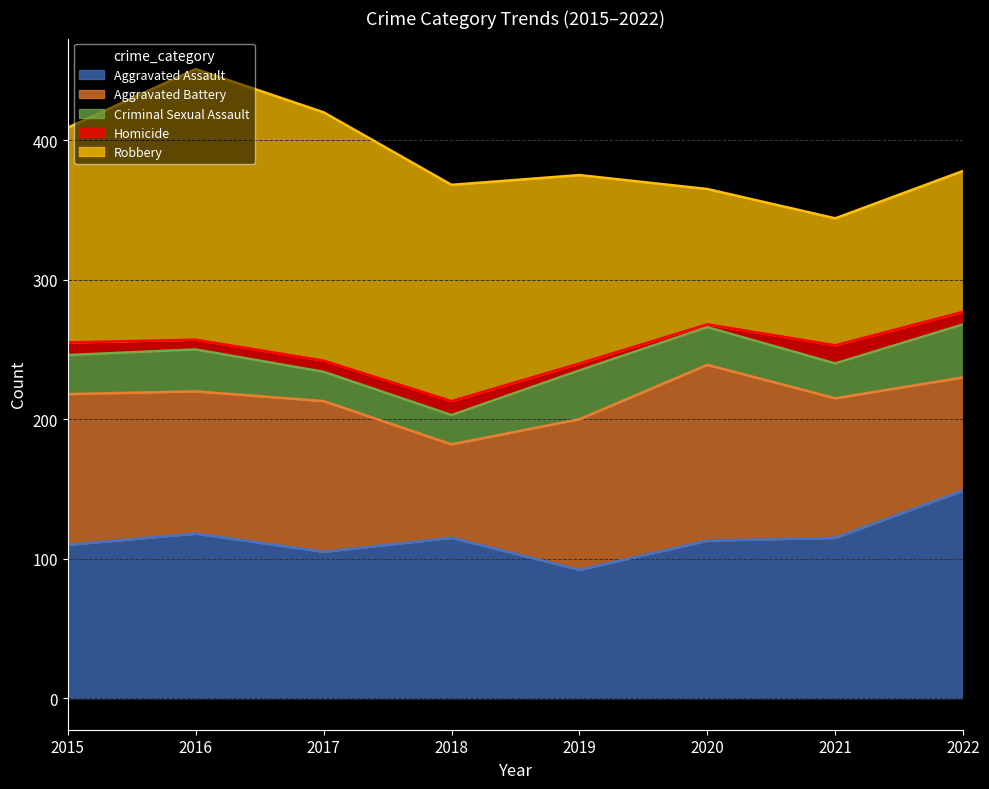

Reading left to right, what are all the values shown in this chart?

Aggravated Assault: 2015=110	2016=118	2017=105	2018=115	2019=92	2020=113	2021=115	2022=149
Aggravated Battery: 2015=108	2016=102	2017=108	2018=67	2019=108	2020=126	2021=100	2022=81
Criminal Sexual Assault: 2015=28	2016=30	2017=21	2018=21	2019=35	2020=27	2021=25	2022=38
Homicide: 2015=9	2016=7	2017=8	2018=10	2019=5	2020=2	2021=13	2022=9
Robbery: 2015=154	2016=194	2017=178	2018=155	2019=135	2020=97	2021=91	2022=101